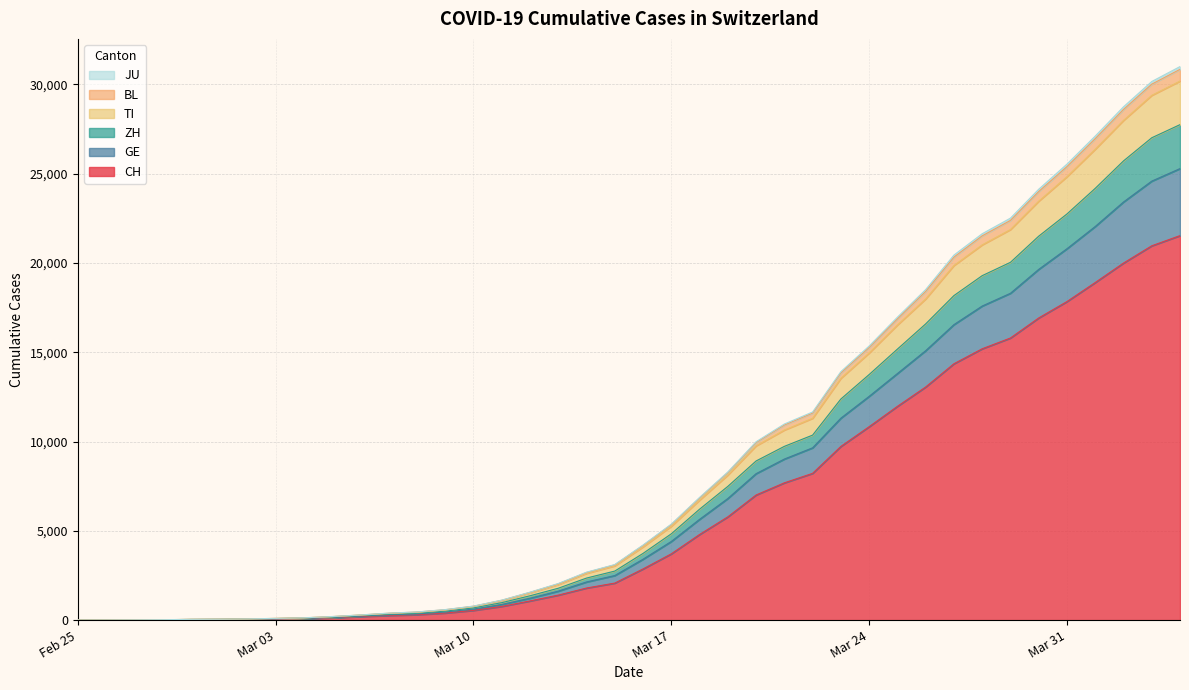

What are all the series names shown in the legend?

CH, TI, GE, ZH, BL, JU